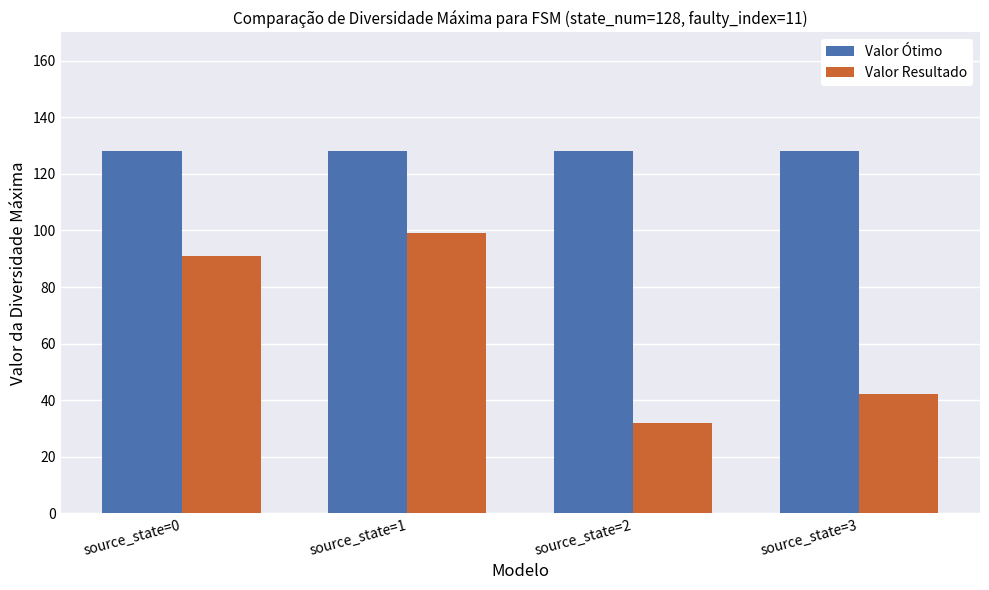

True or false: Valor Ótimo has a value of 186 at source_state=1.

False